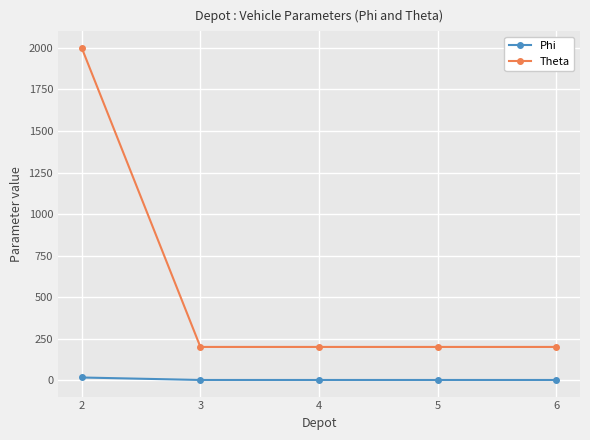

The value of Theta at 3 is 200. True or false?

True